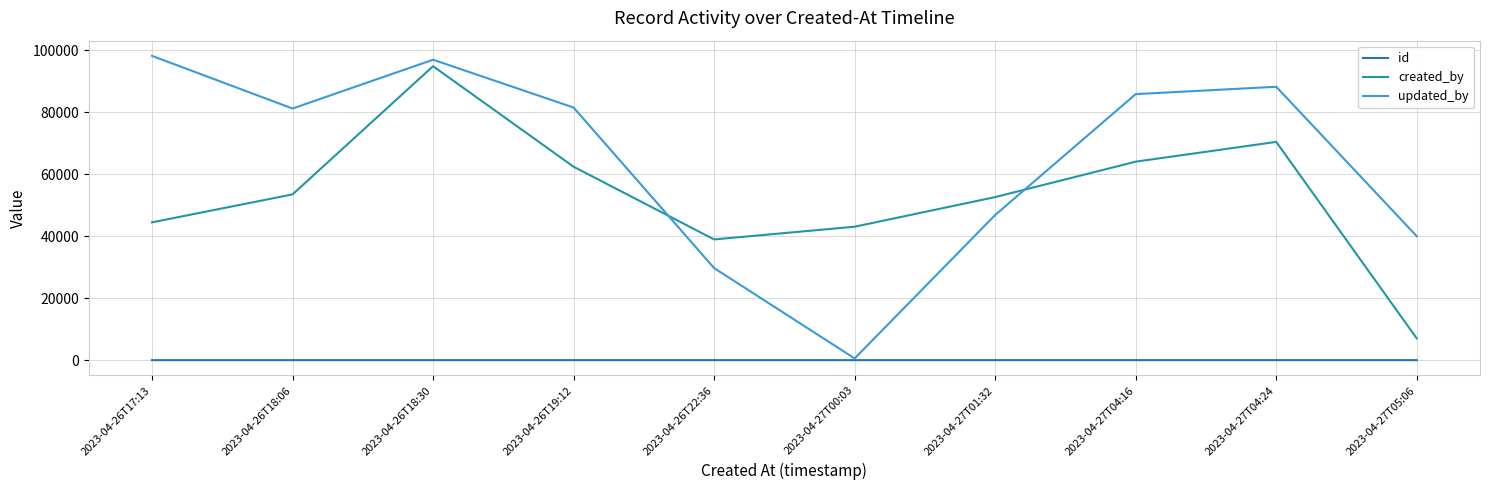

Which label corresponds to the largest value in the chart?

2023-04-26T17:13